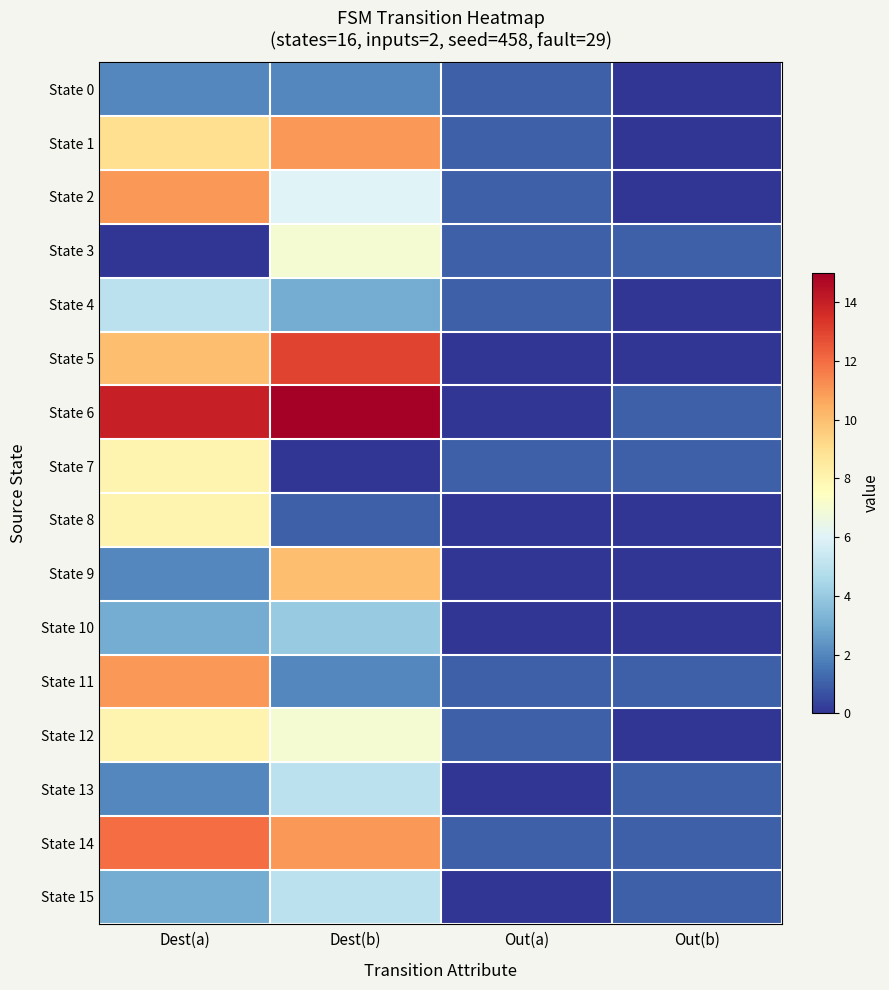

Which series has the largest range (max minus min)?

State 6